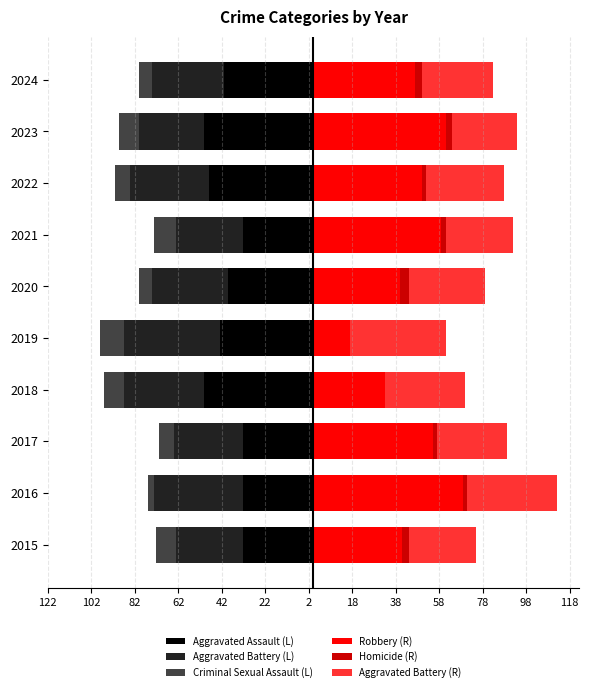

What is the difference between the second highest and second lowest values in the Robbery (R) series?

28